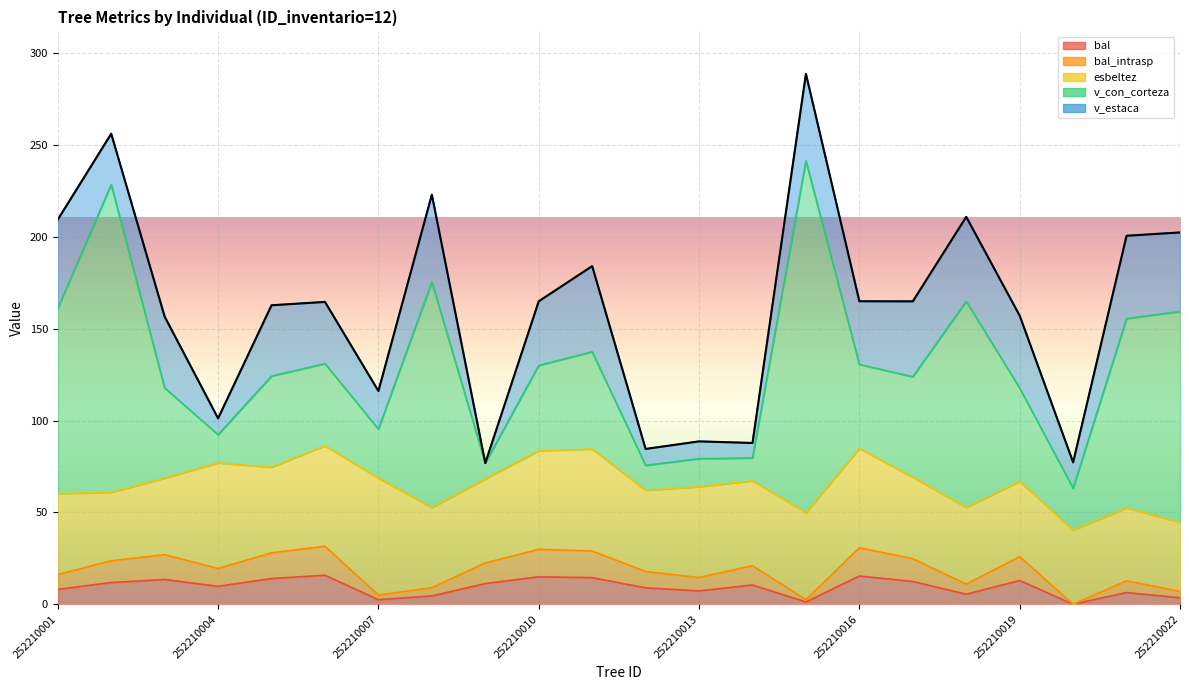

List the series in order of their peak value, highest first.

v_con_corteza, esbeltez, v_estaca, bal, bal_intrasp